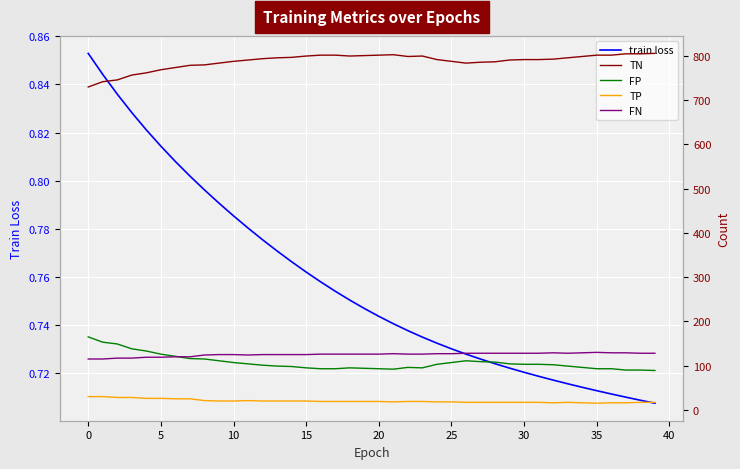

The TN series shows 788.0 at 25. True or false?

True